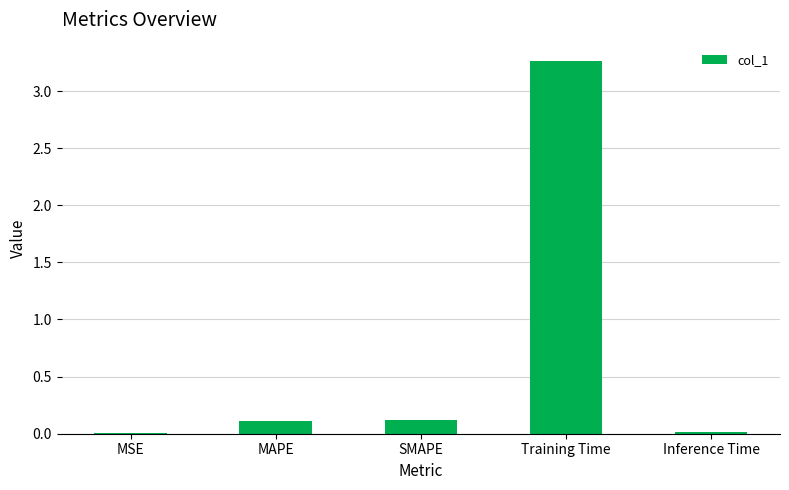

What is the sum of all values?

3.5